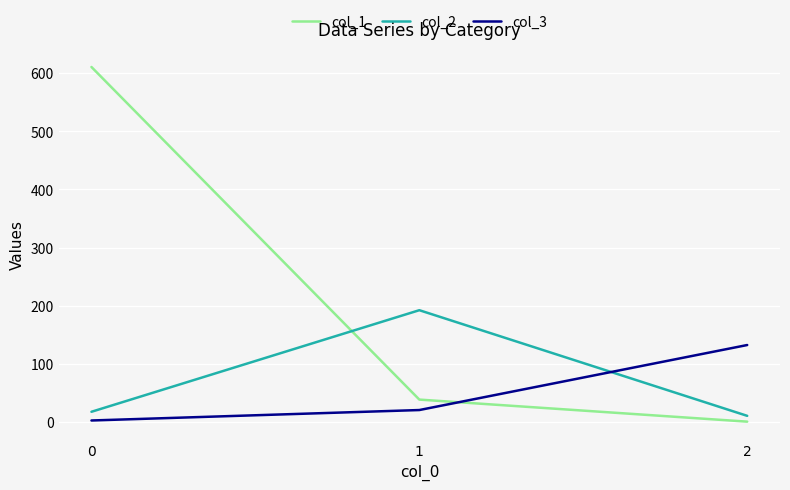

What is the sum of all col_2 values?

219